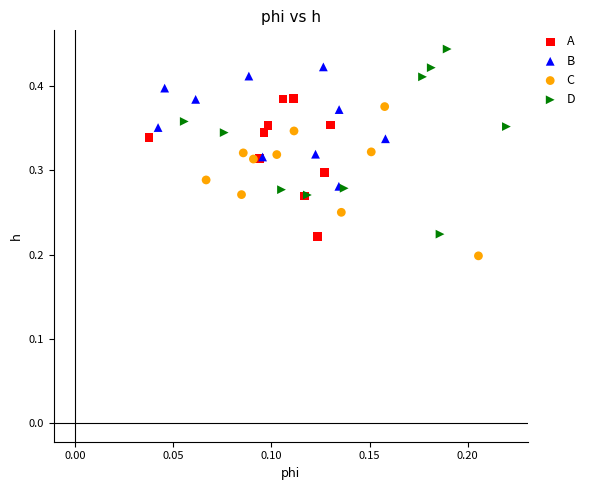

Which series contains the highest Y value?

D